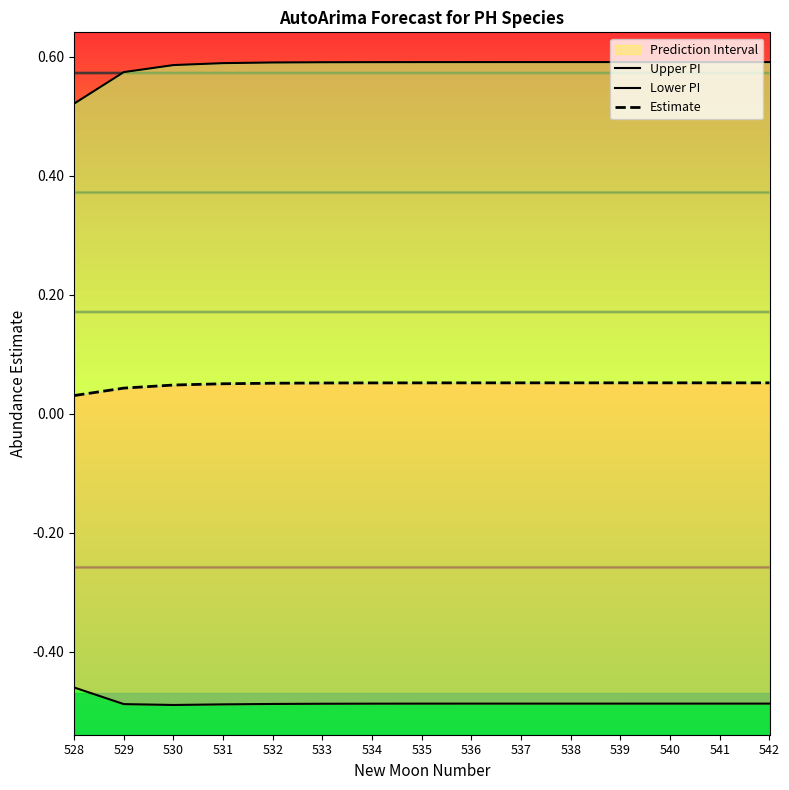

Between 532 and 539, which is larger?

539